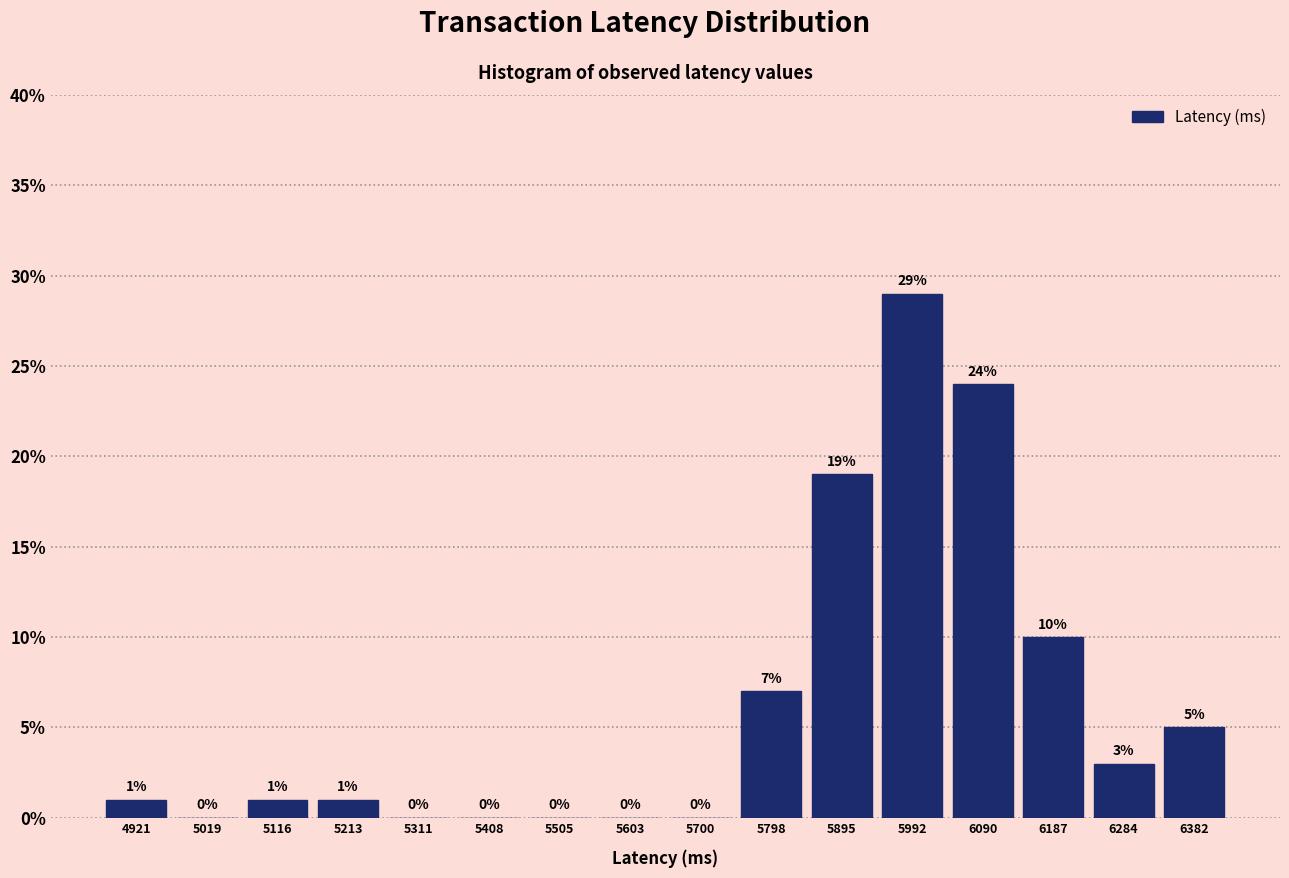

Reading left to right, list every bar in this chart as the range it spans on the x-axis followed by its height. The bar edges are not printed on the chart, so give them approximately, as read against the axis.

4870 to 4970: 1
4970 to 5070: 0
5070 to 5170: 1
5170 to 5260: 1
5260 to 5360: 0
5360 to 5460: 0
5460 to 5550: 0
5550 to 5650: 0
5650 to 5750: 0
5750 to 5850: 7
5850 to 5940: 19
5940 to 6040: 29
6040 to 6140: 24
6140 to 6240: 10
6240 to 6330: 3
6330 to 6430: 5